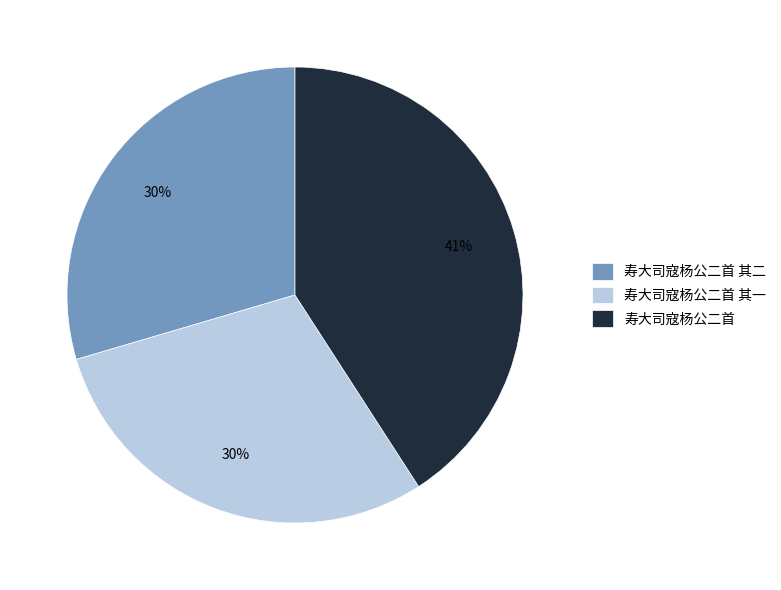

Which slice is the largest?

寿大司寇杨公二首